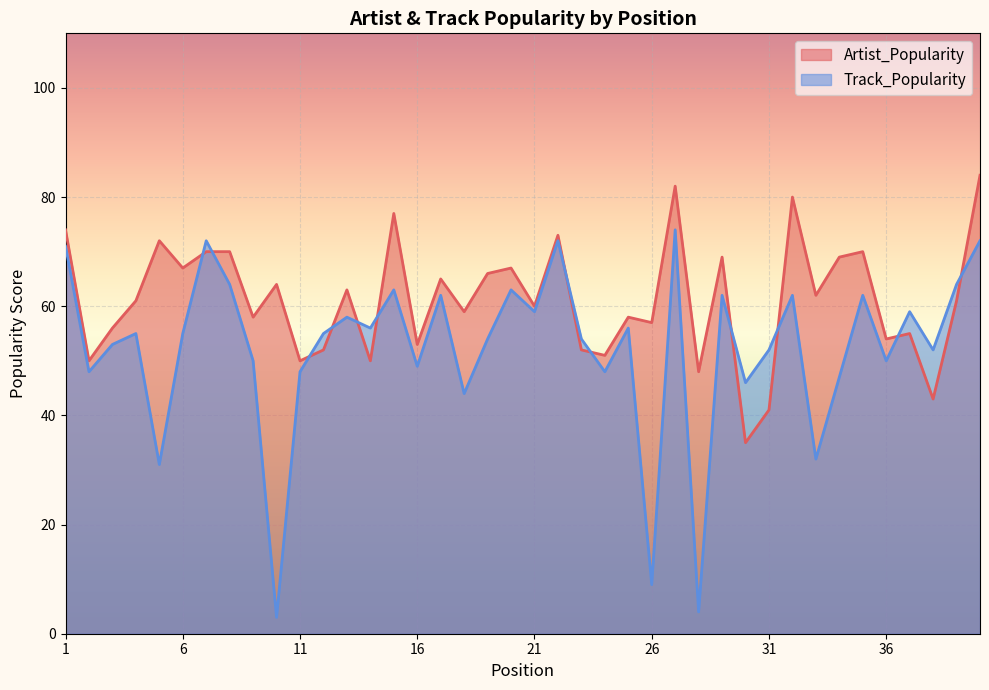

At 14, list the series in order from smallest to largest.

Artist_Popularity, Track_Popularity